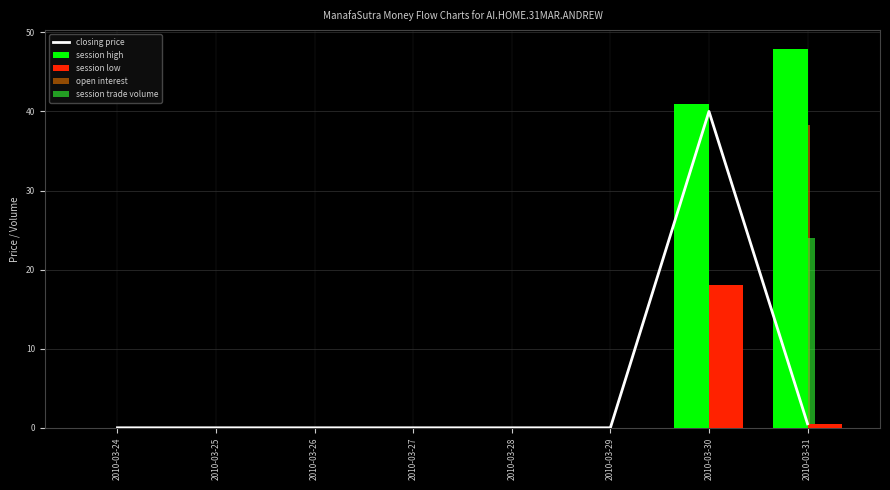

Which category has the highest value in the closing price series?

2010-03-30